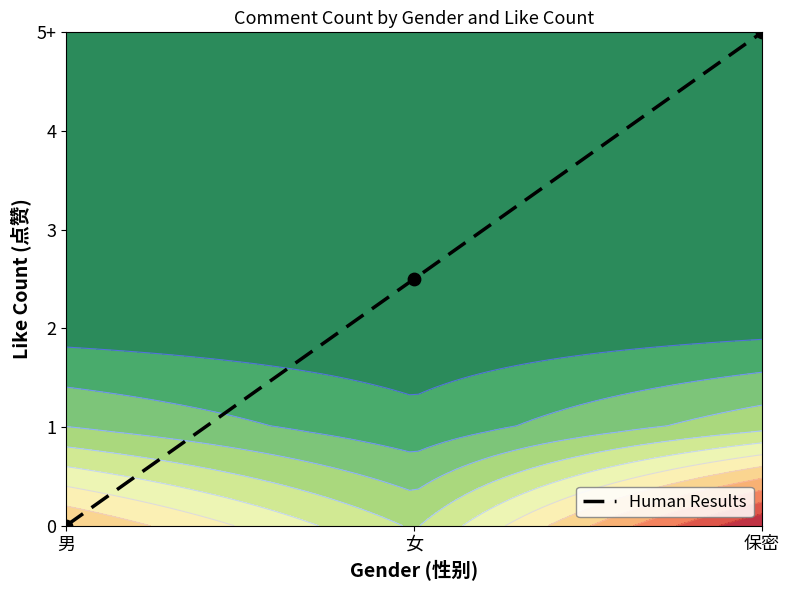

What is the greatest value displayed?

5.0